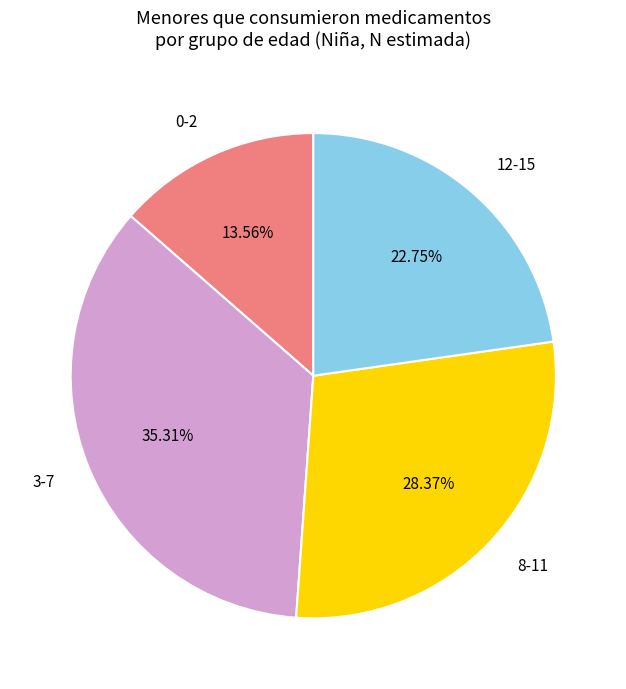

What percentage is NOT represented by 0-2?

86.4%